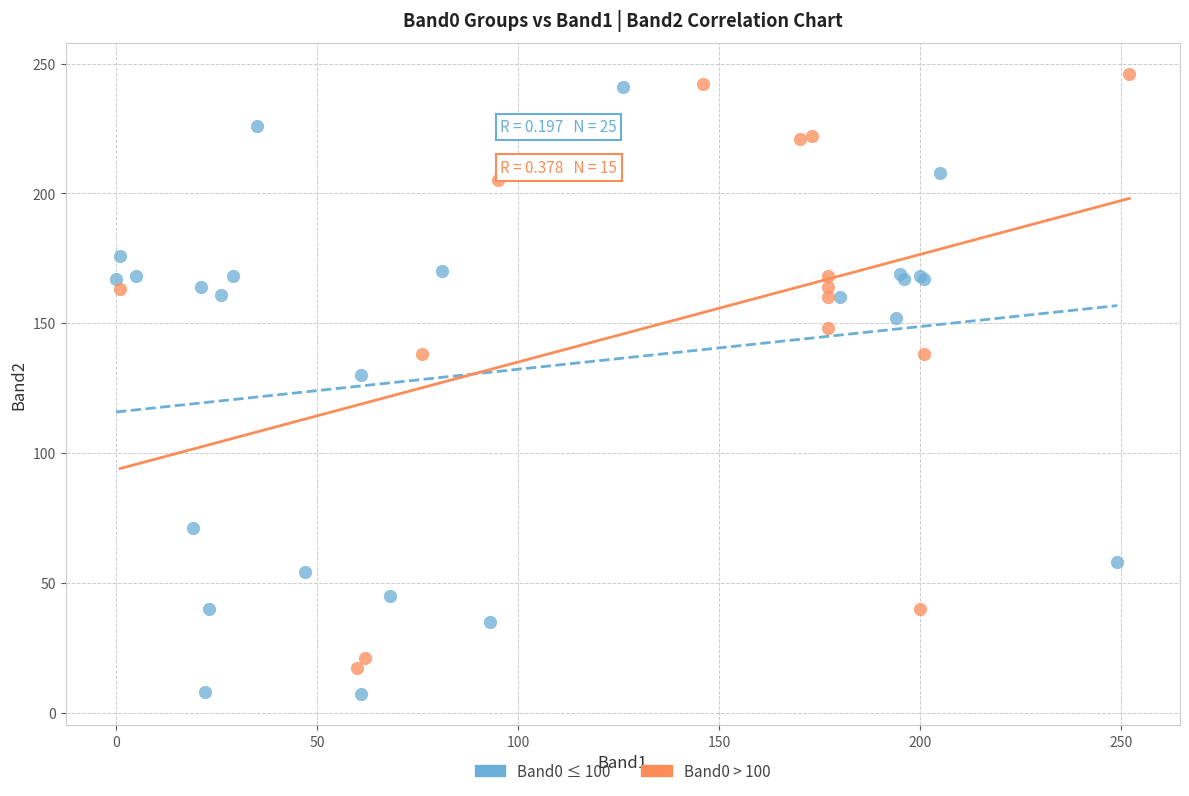

Which series contains the lowest Y value?

Band0 ≤ 100